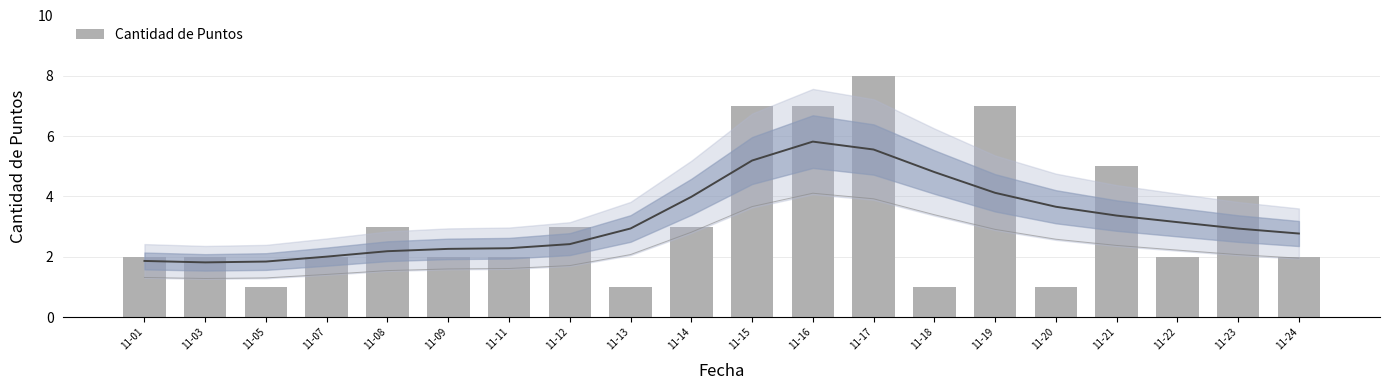

How many distinct data groups are displayed?

1